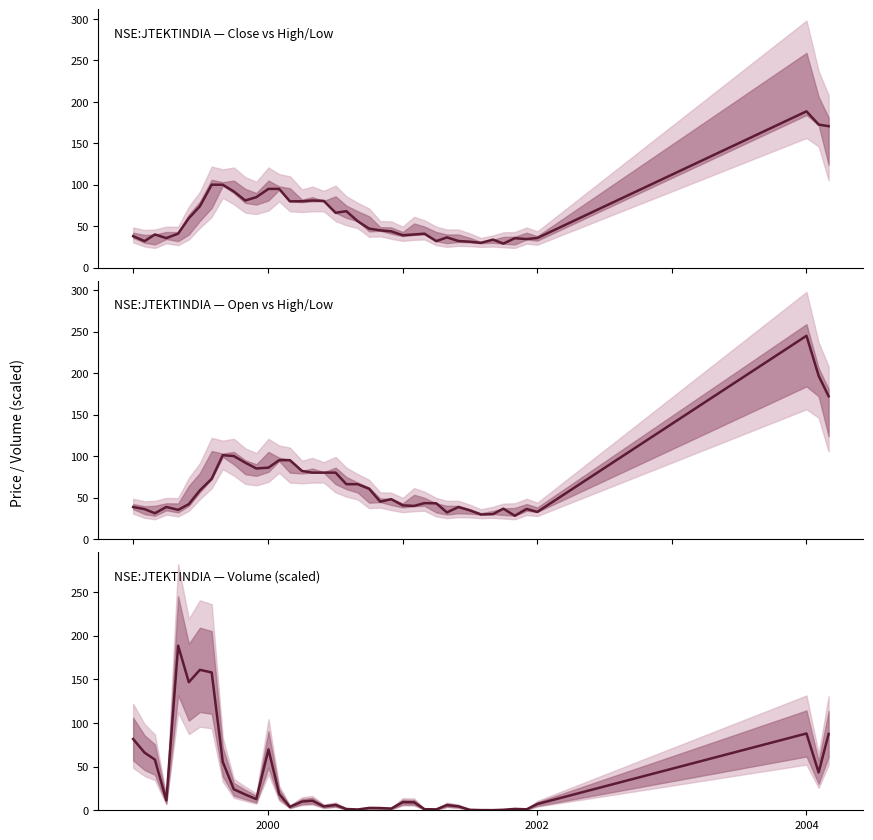

Is it true that close equals 188.5 at 2004?

True